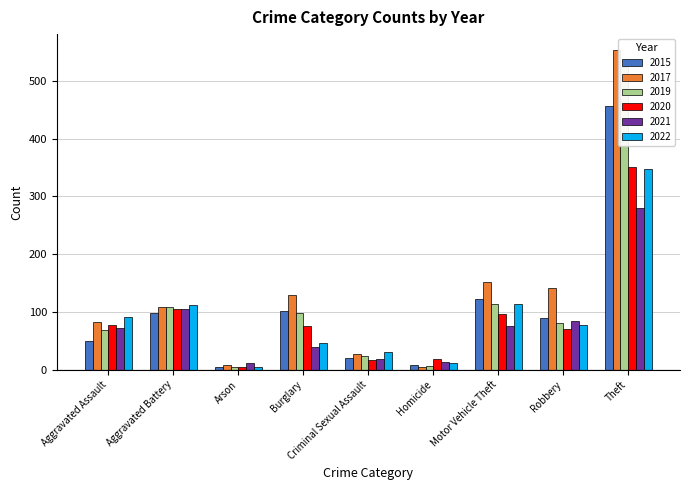

At how many categories does at least one series exceed 267?

1